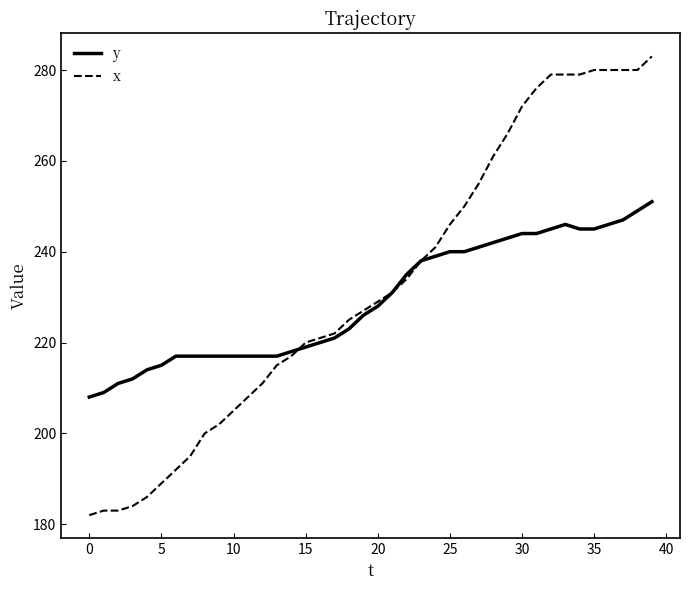

Which series has the largest range (max minus min)?

x